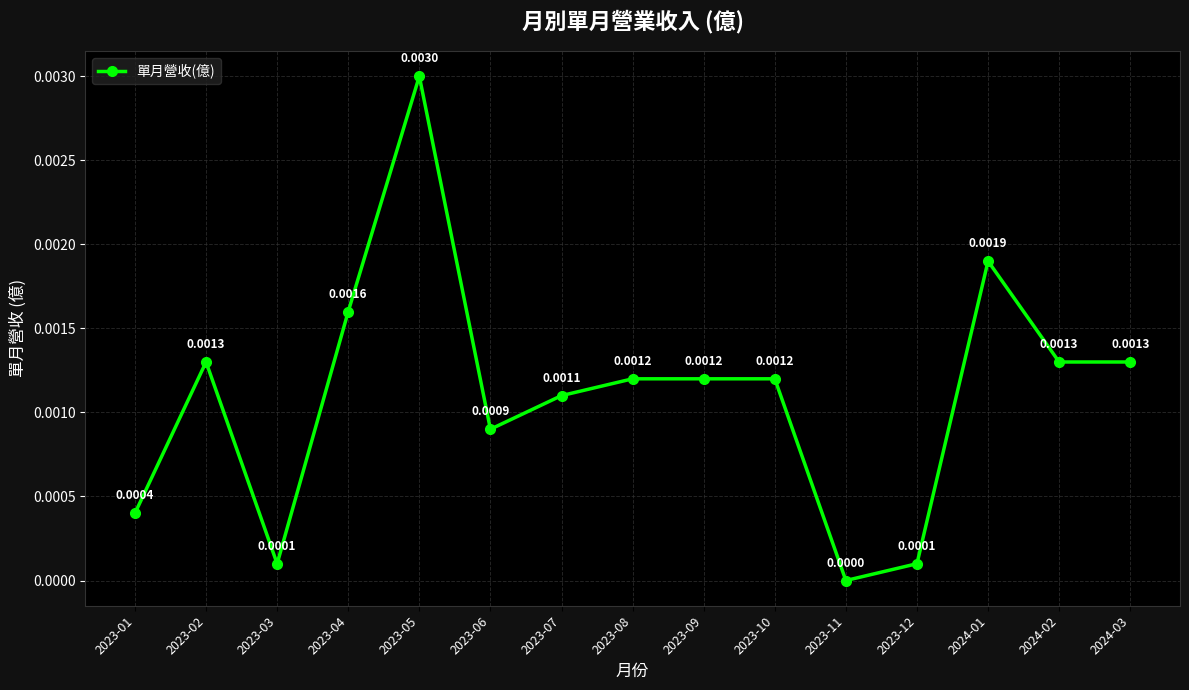

How many series are shown in this chart?

1